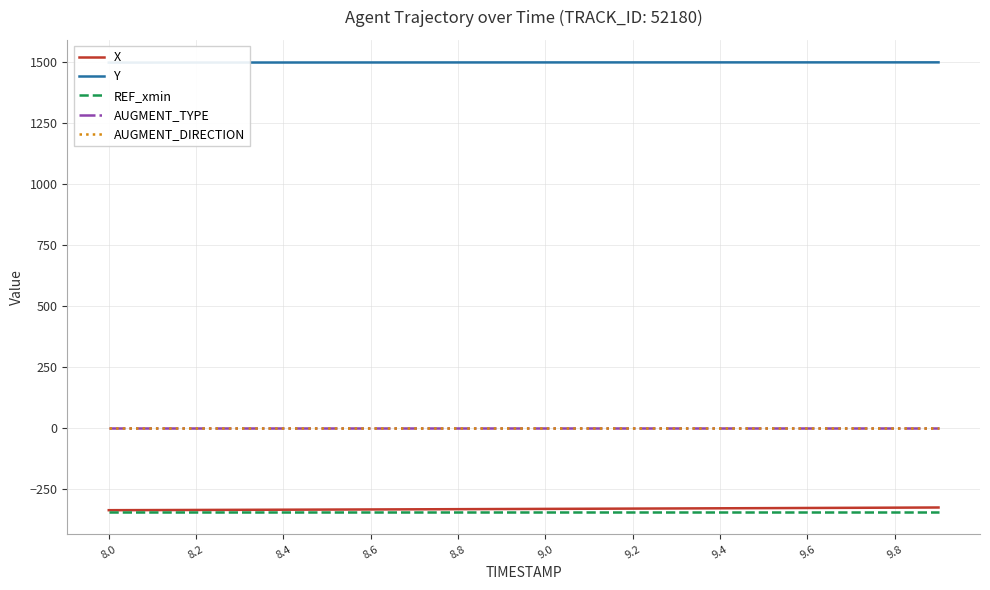

What is the spread (max minus min) of values at 8.6?

1840.3